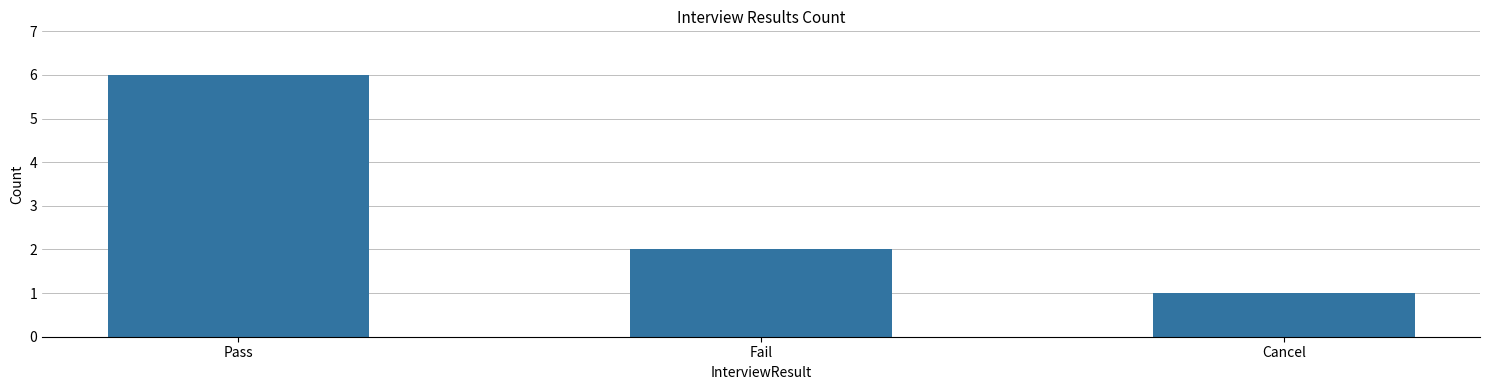

What is the average value?

3